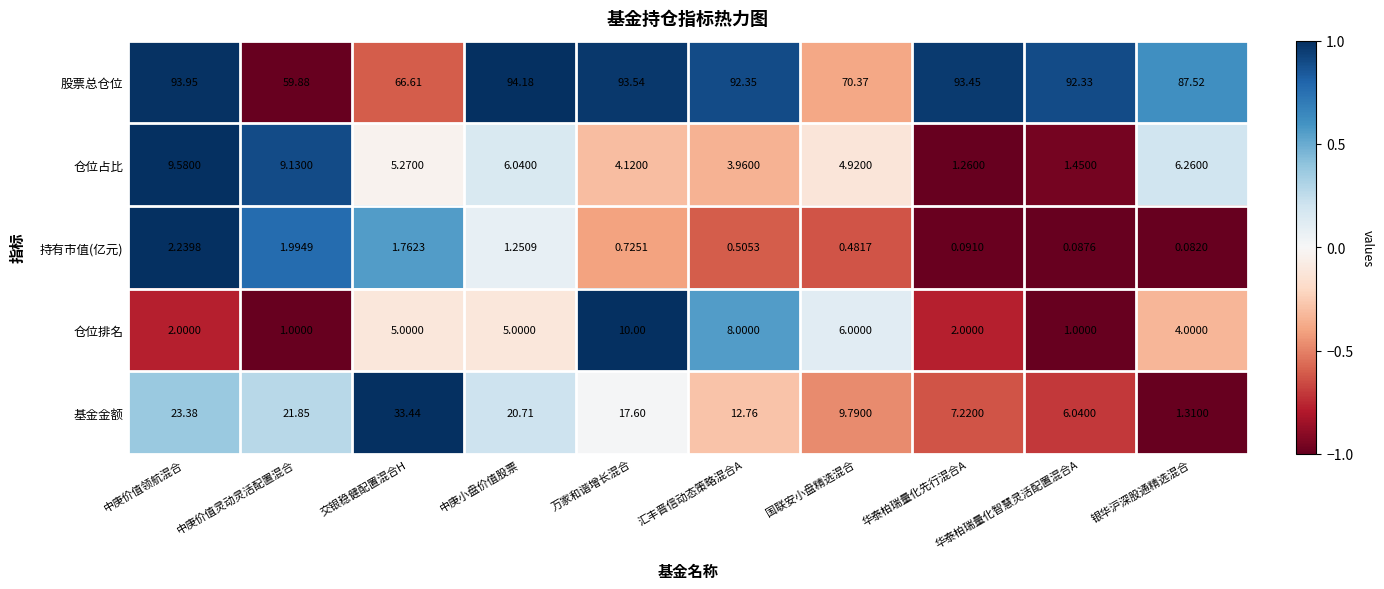

Rank the series at 万家和谐增长混合 from lowest to highest value.

持有市值(亿元), 仓位占比, 仓位排名, 基金金额, 股票总仓位